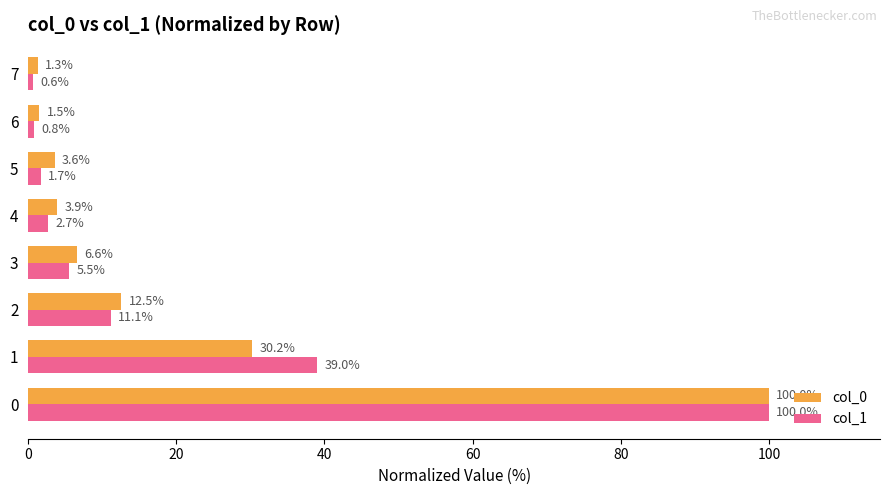

Which series has the largest total across all categories?

col_1